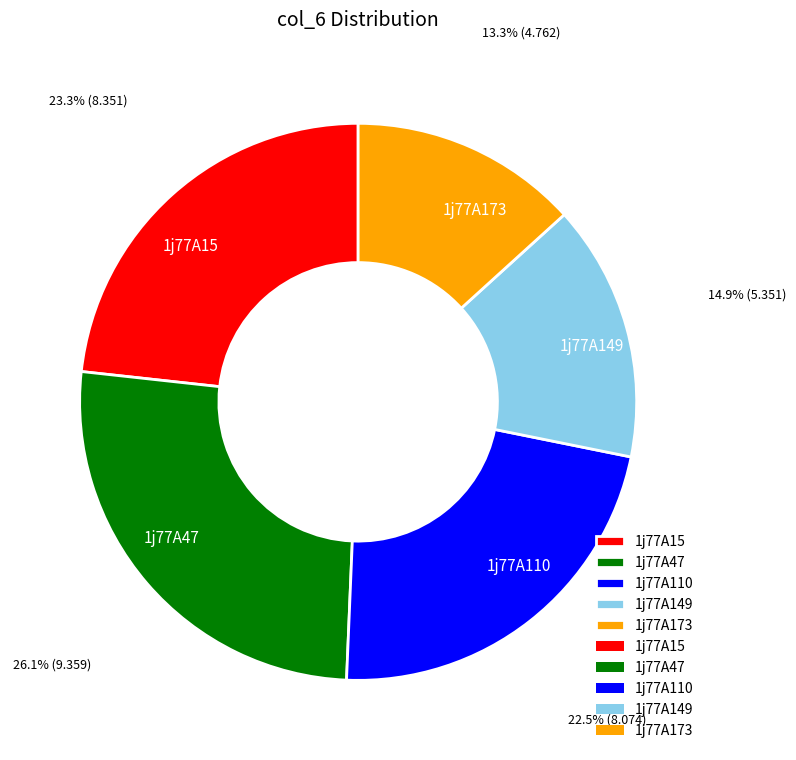

True or false: 1j77A47 accounts for 26% of the total.

True